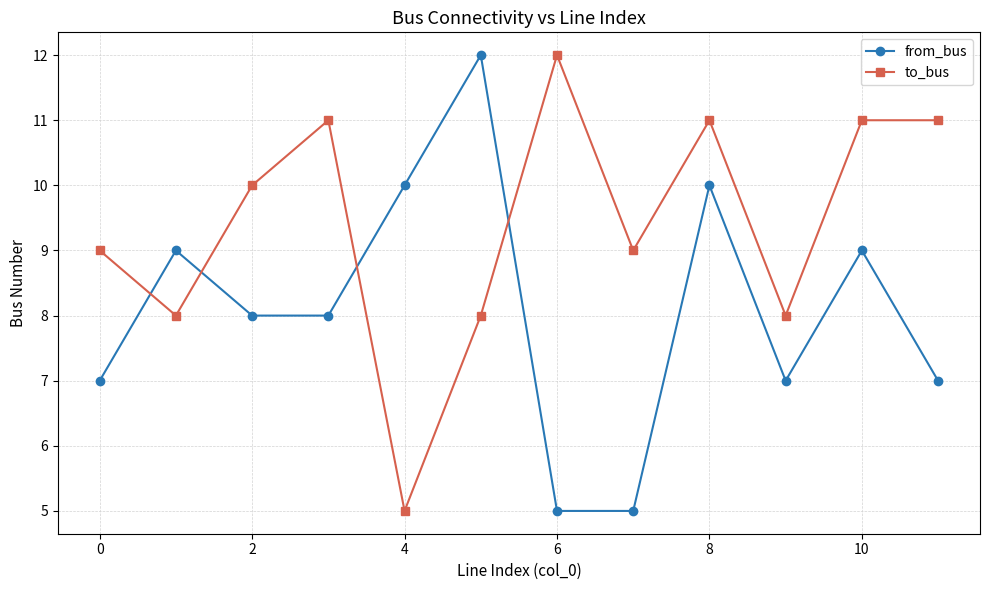

Does the chart have visible grid lines?

Yes